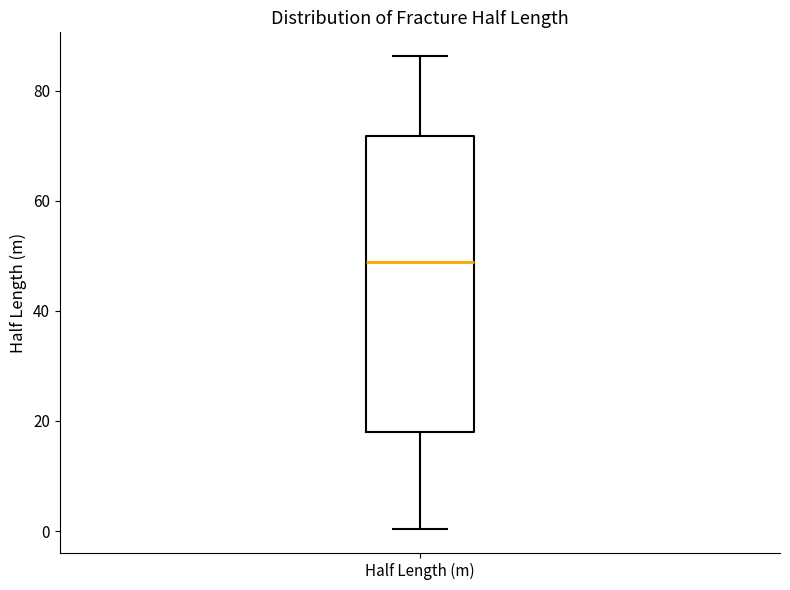

Read this box plot against the y-axis: the position of the median line, the range covered by the box, and the ends of both whiskers. The values are not printed on the chart, so give them approximately, as read against the axis.

median 48, box 18 to 72, whiskers 0 to 86